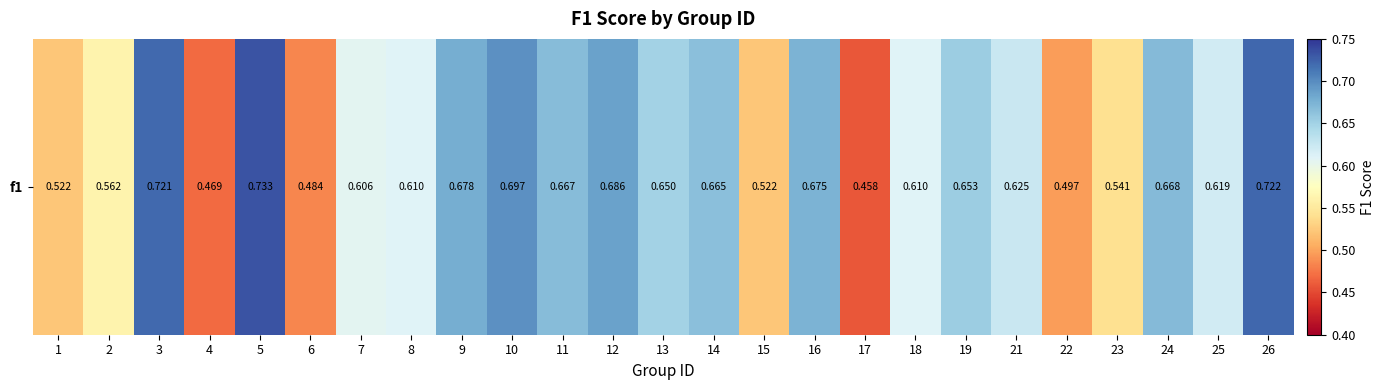

How many distinct data groups are displayed?

1